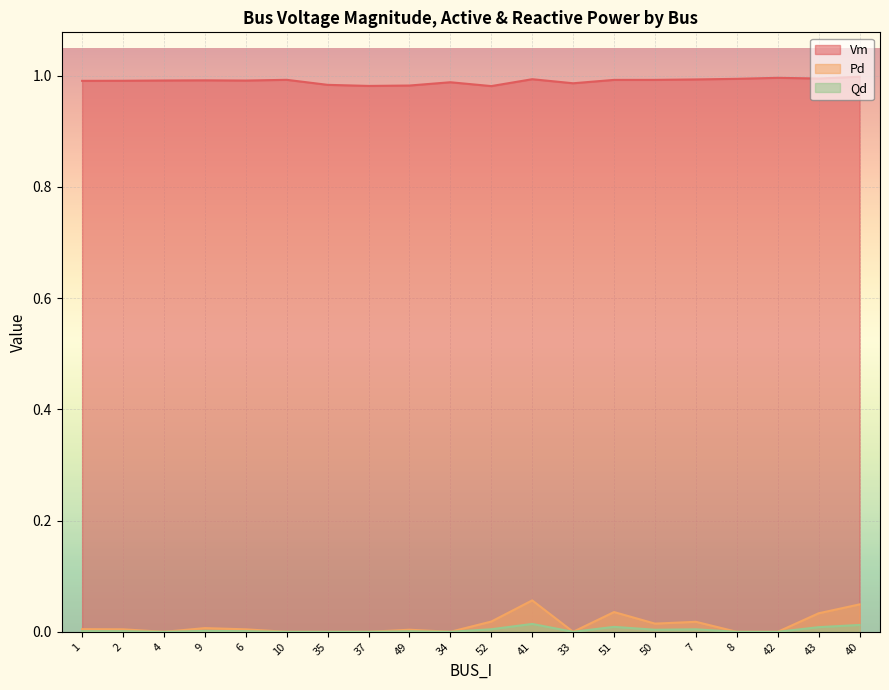

Which category has the highest value in the Vm series?

40